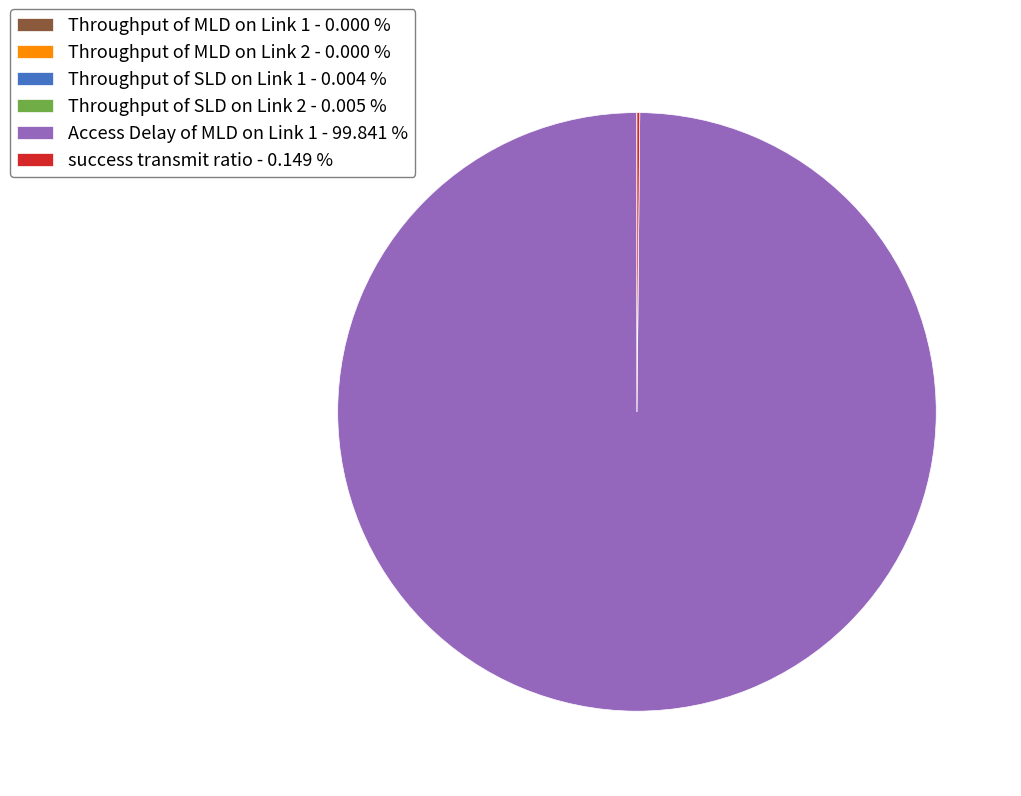

Which slice is the largest?

Access Delay of MLD on Link 1 - 99.841 %